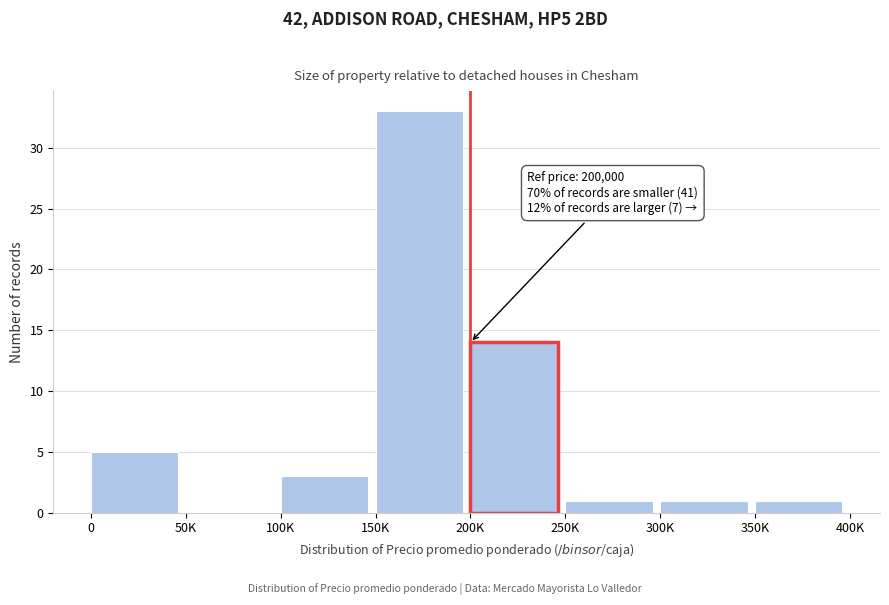

Reading left to right, what are all the values shown in this chart?

0=5	50K=0	100K=3	150K=33	200K=14	250K=1	300K=1	350K=1